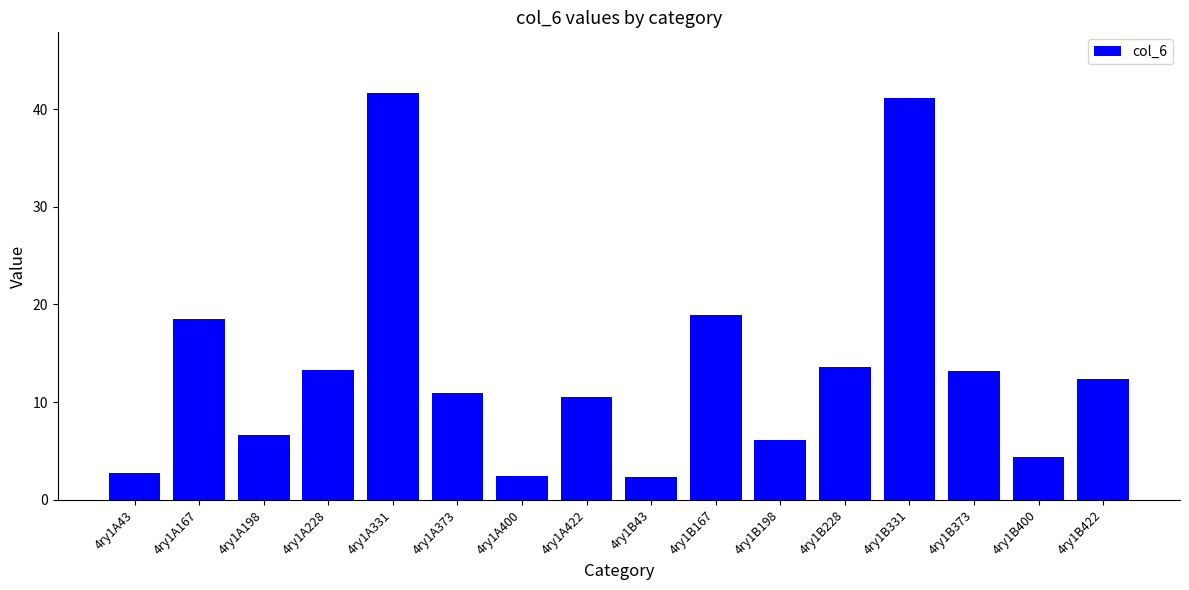

Which category has the highest value across all series?

4ry1A331